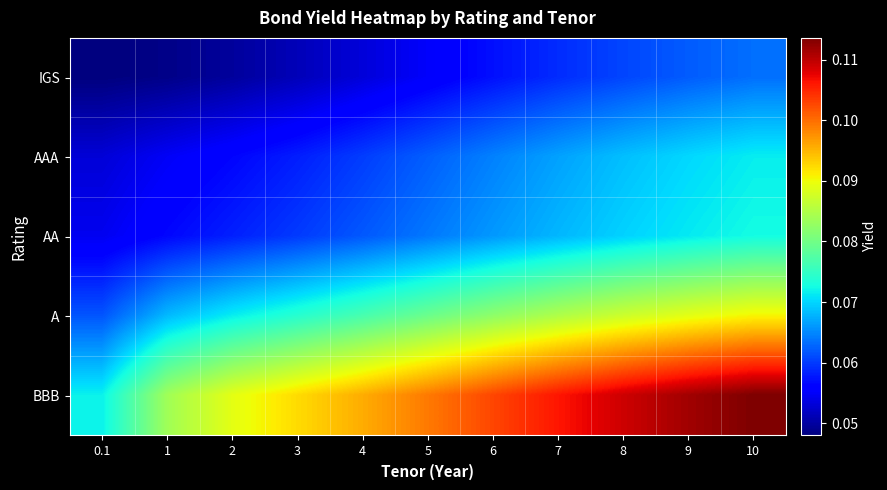

Which series has the largest total across all categories?

BBB